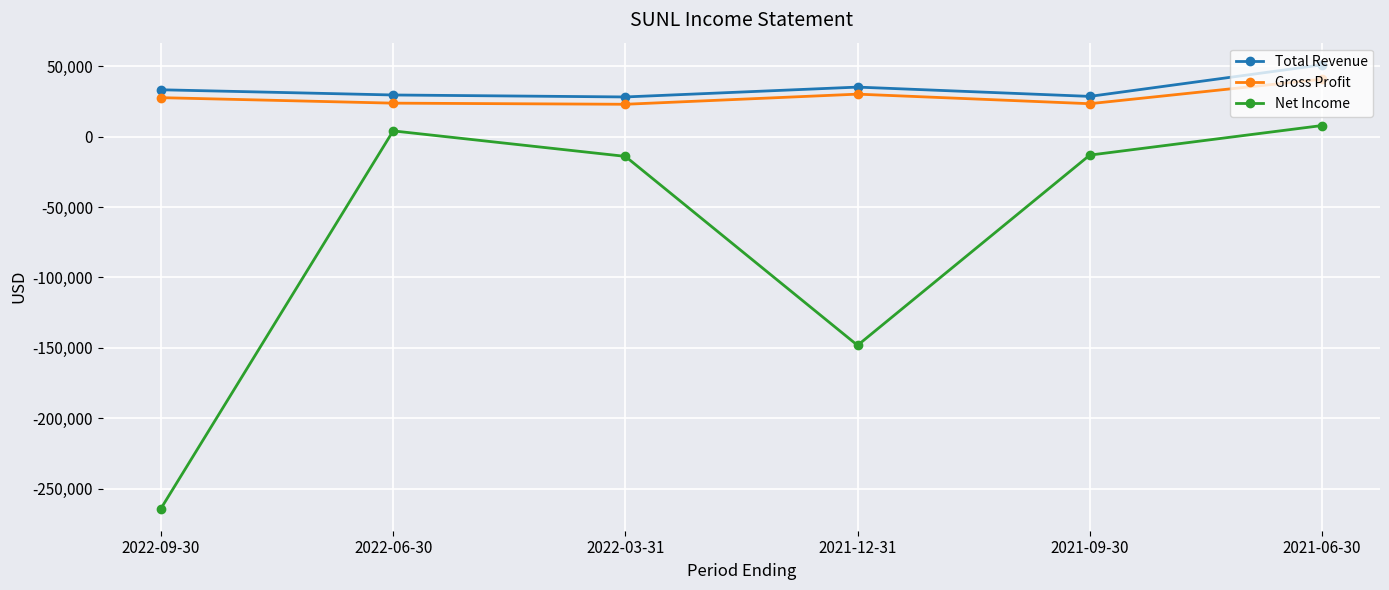

Rank the series at 2021-06-30 from highest to lowest value.

Total Revenue, Gross Profit, Net Income